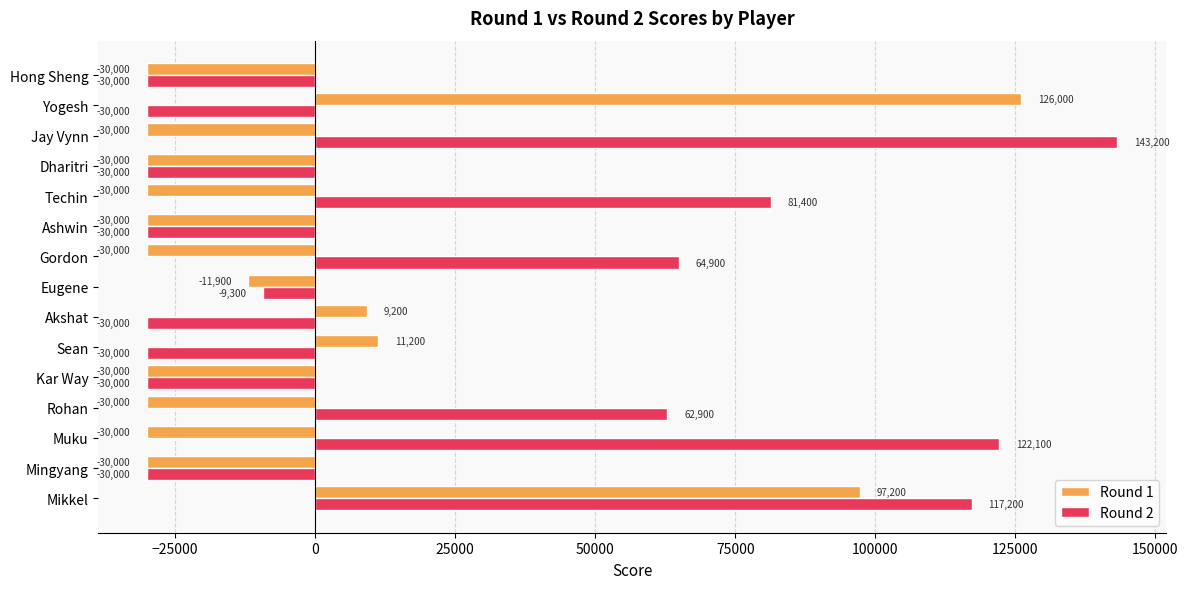

How many positive values does the Round 1 series have?

4